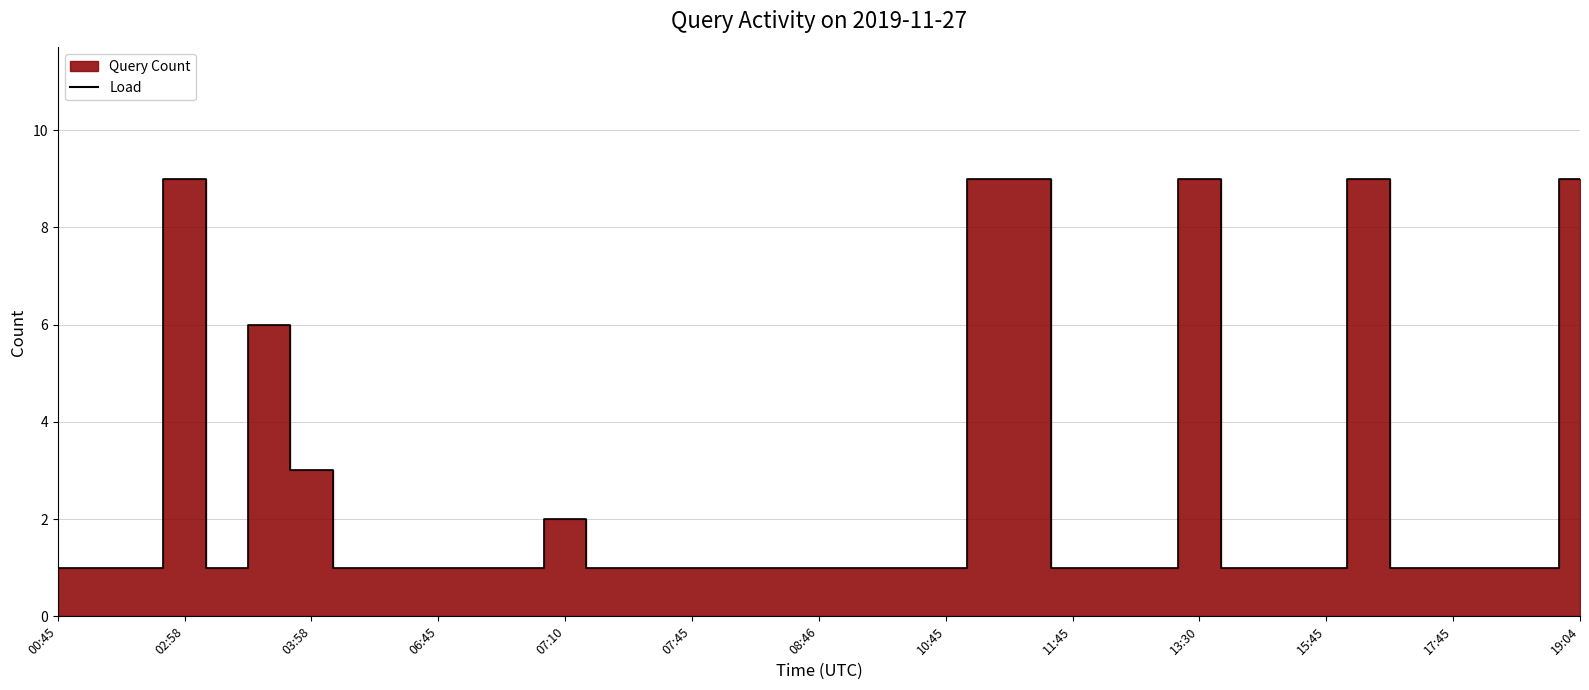

What is the maximum value shown in the chart?

9